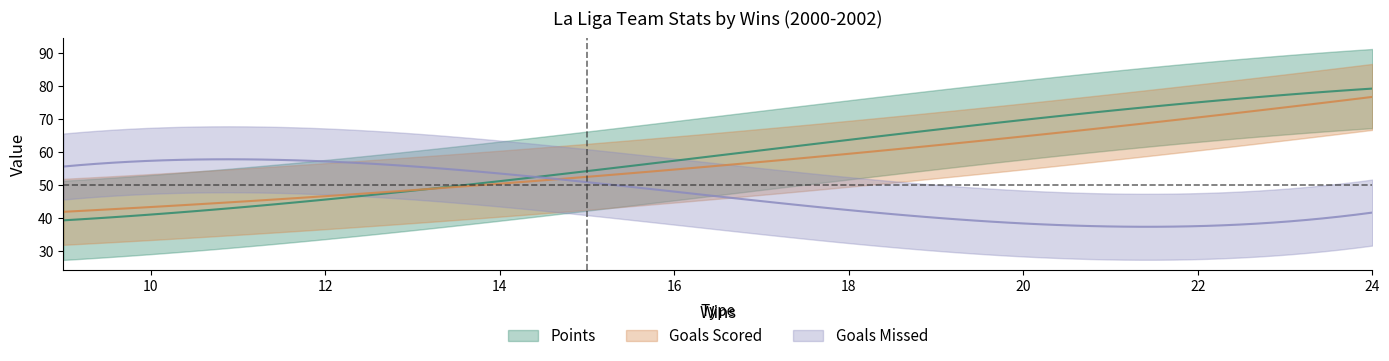

Is this an area chart (filled region under the line)?

No